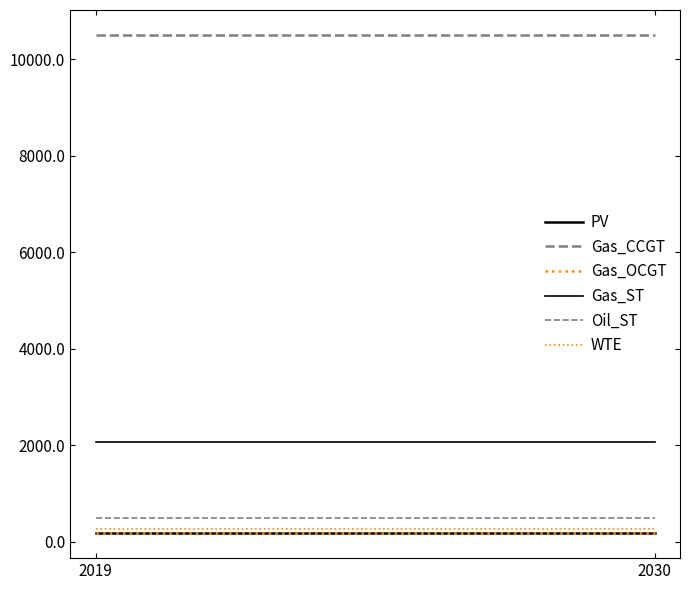

How many series are shown in this chart?

6